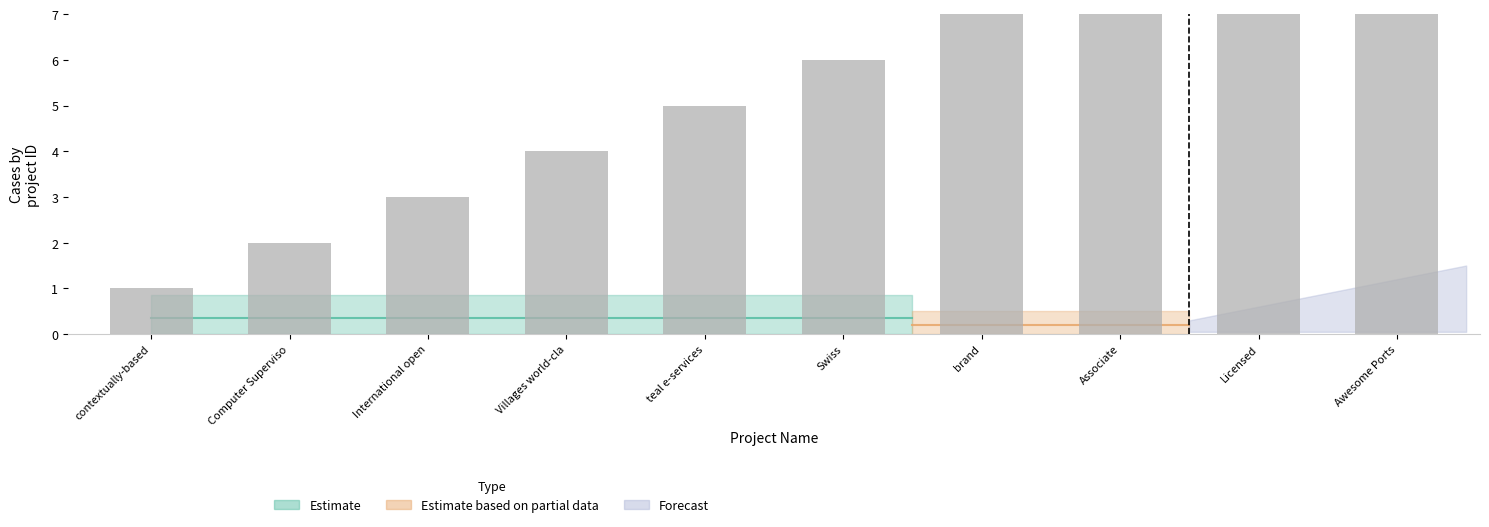

Reading right to left, list all the values displayed in this chart.

Awesome Ports=10	Licensed=9	Associate=8	brand=7	Swiss=6	teal e-services=5	Villages world-cla=4	International open=3	Computer Superviso=2	contextually-based=1